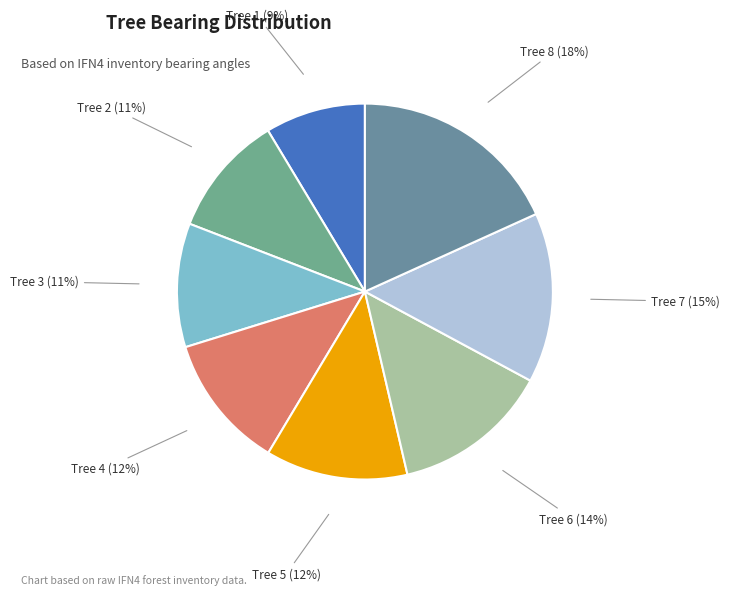

The Tree 8 slice represents 18% of the pie. True or false?

True